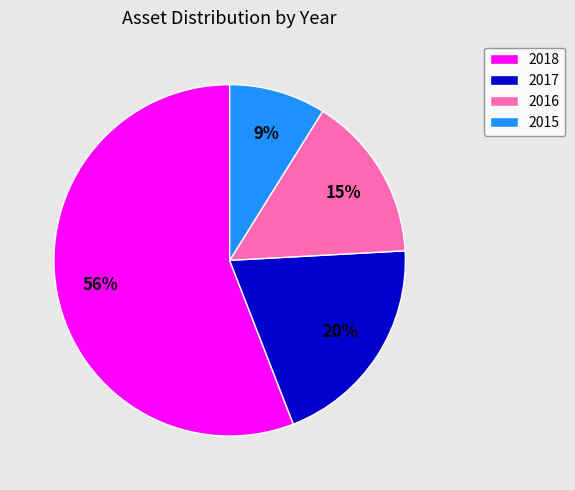

Which has a higher value, 2015 or 2017?

2017